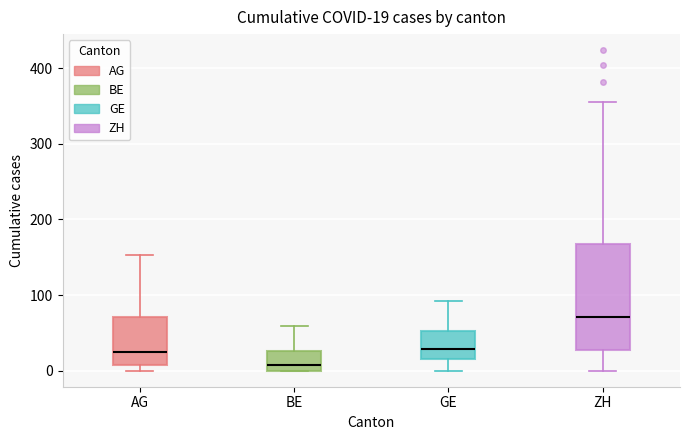

Which box has the lowest median line?

BE